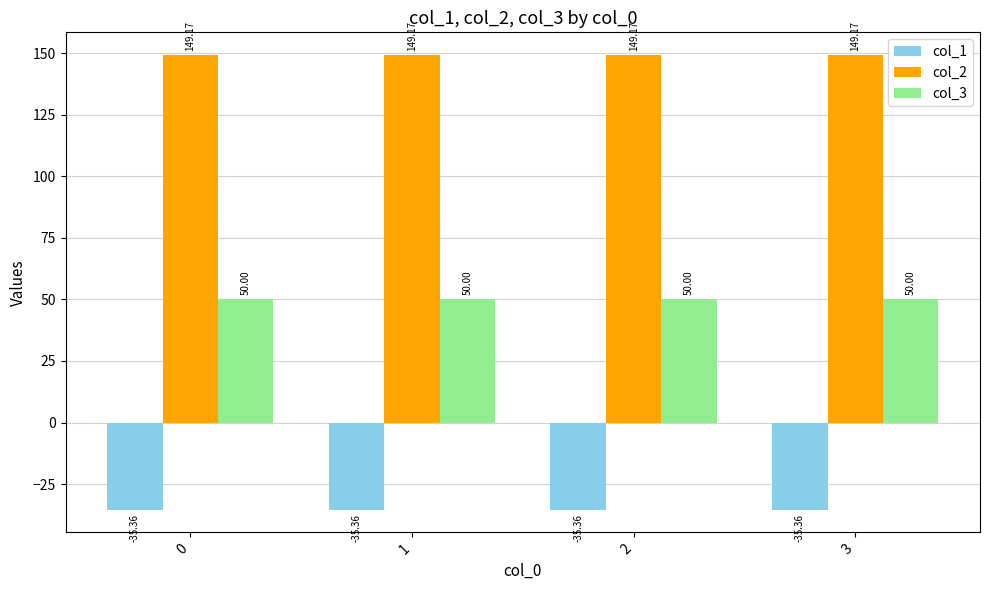

Reading left to right, transcribe all the data shown in this chart.

col_1: 0=-35.4	1=-35.4	2=-35.4	3=-35.4
col_2: 0=149.2	1=149.2	2=149.2	3=149.2
col_3: 0=50.0	1=50.0	2=50.0	3=50.0